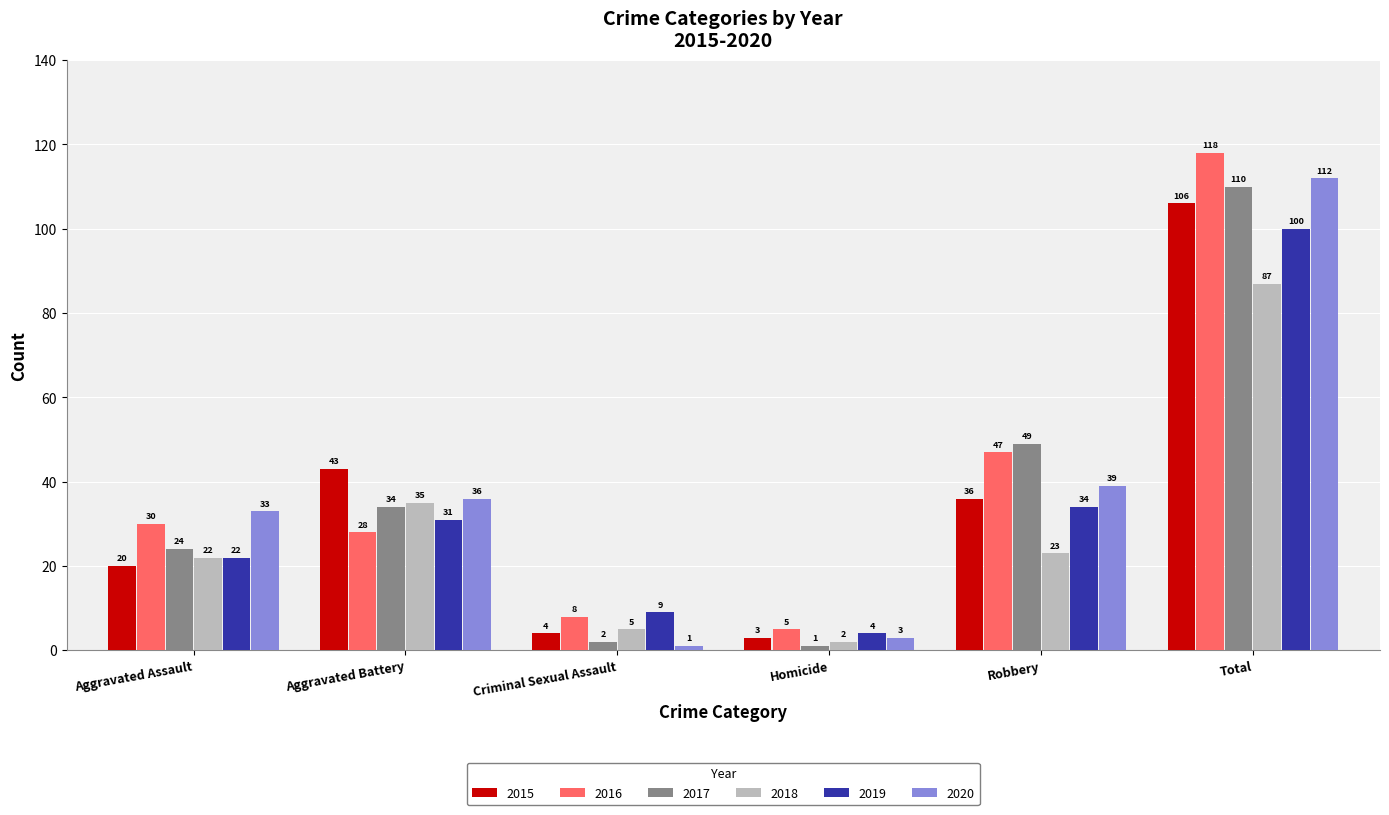

How many data points in 2018 are less than 23?

3